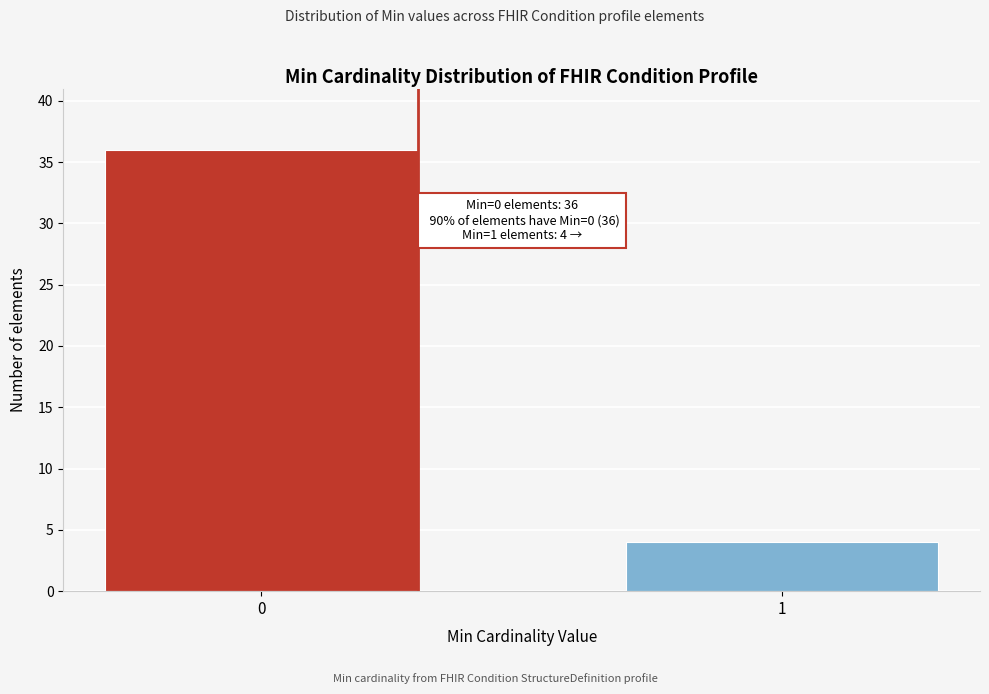

Reading left to right, extract all data points from this chart.

36	4